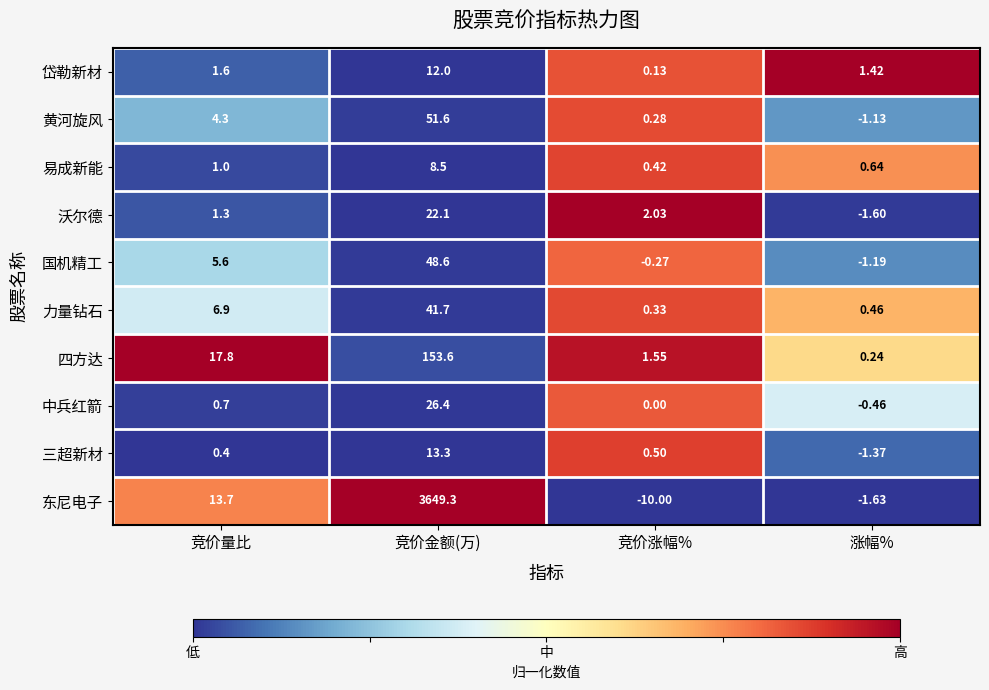

Is the value of 三超新材 at 竞价涨幅% greater than the value of 岱勒新材 at 竞价金额(万)?

No